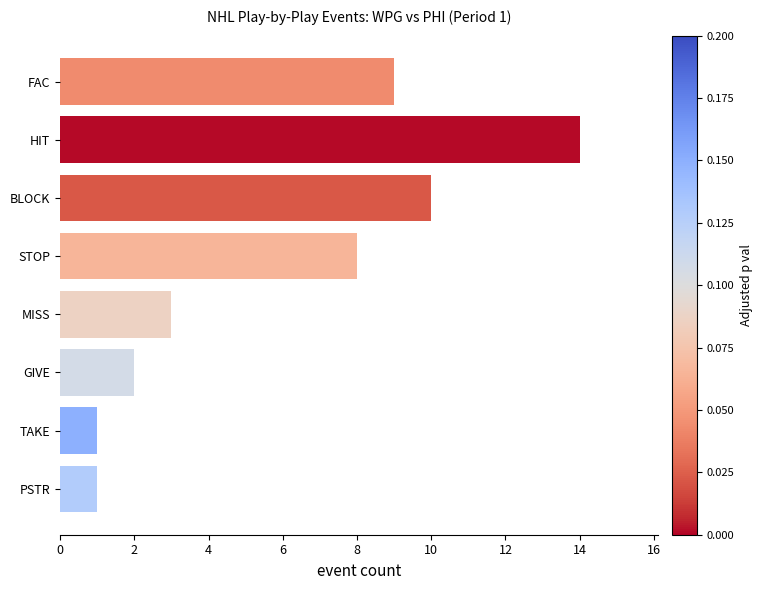

How many data points are less than 8?

4